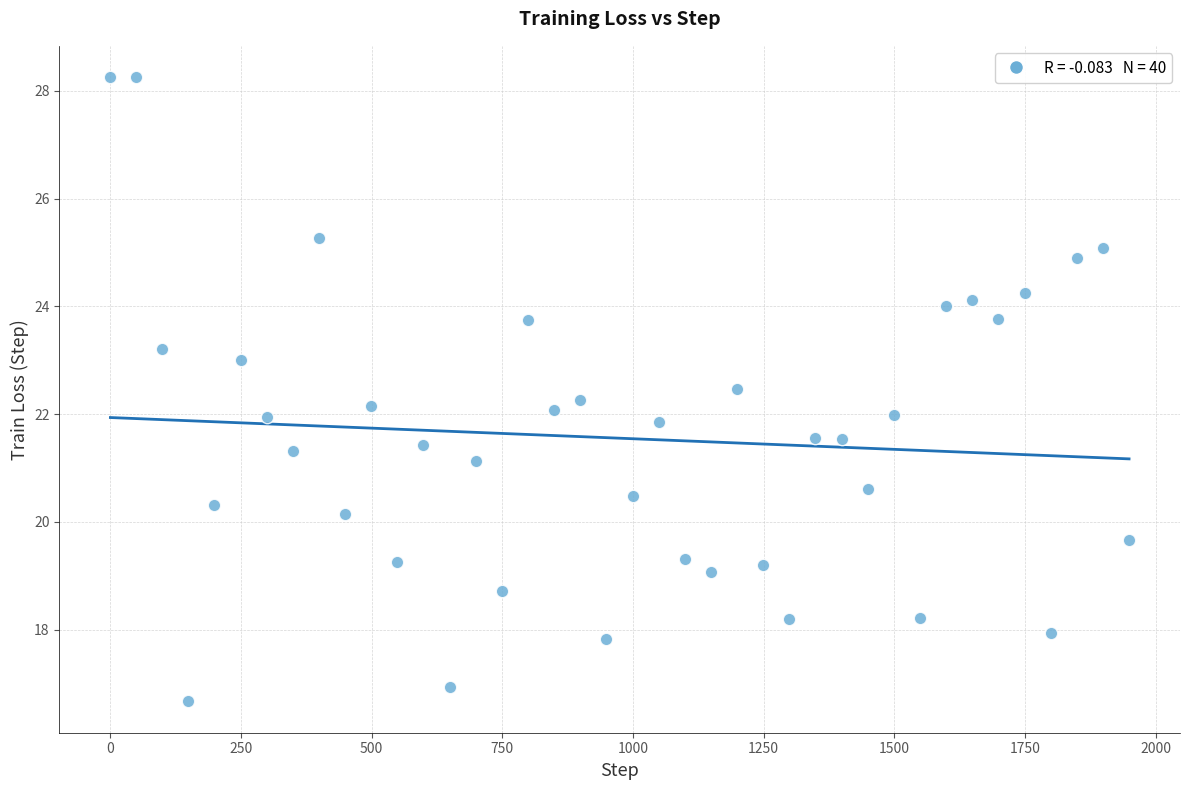

What is the range of Y values (max minus min)?

11.6